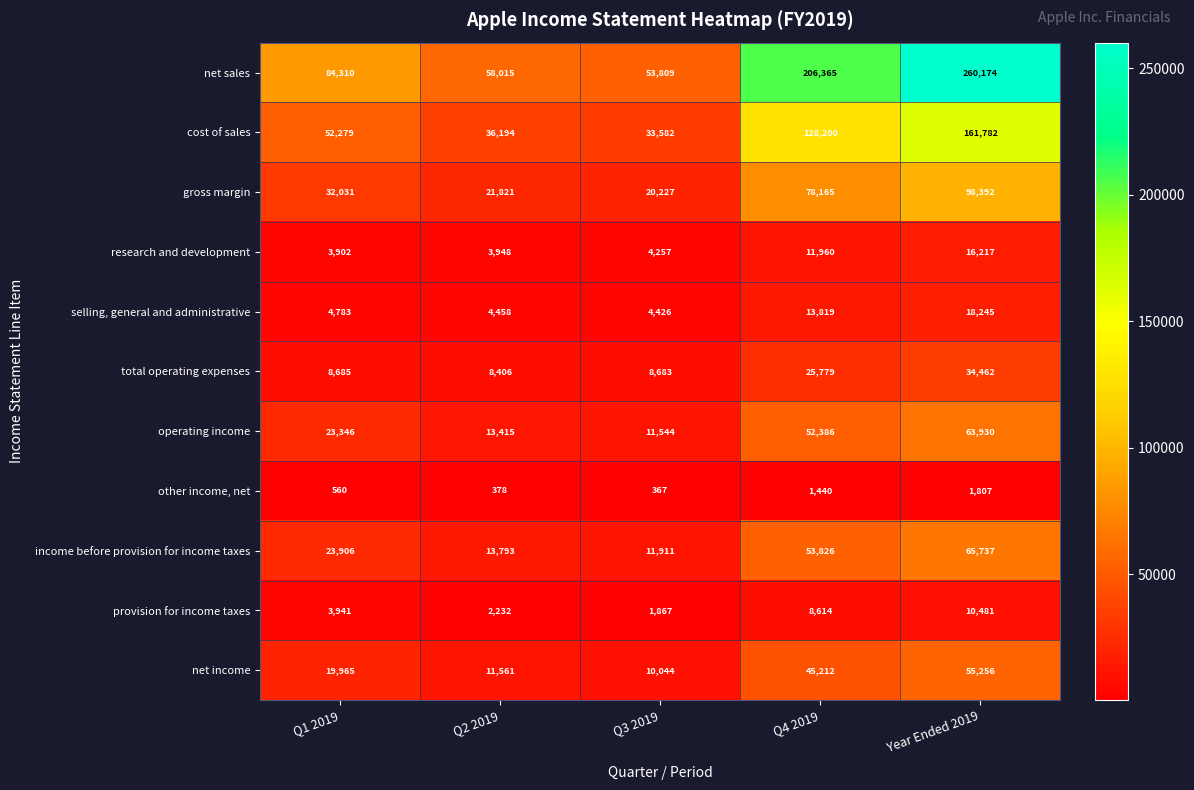

At which category is the sum across all series the highest?

Year Ended 2019